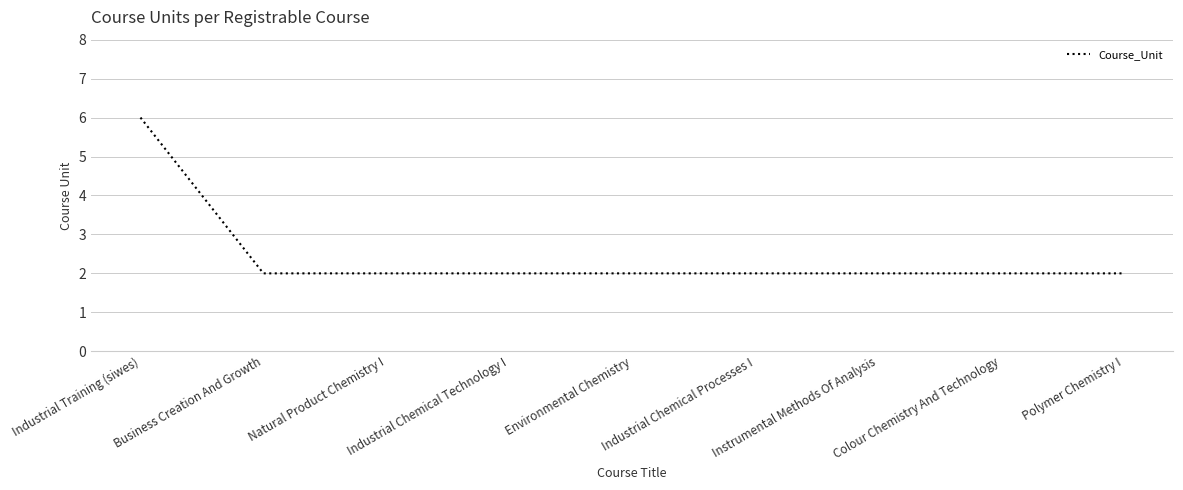

What is the difference between the maximum and minimum values?

4